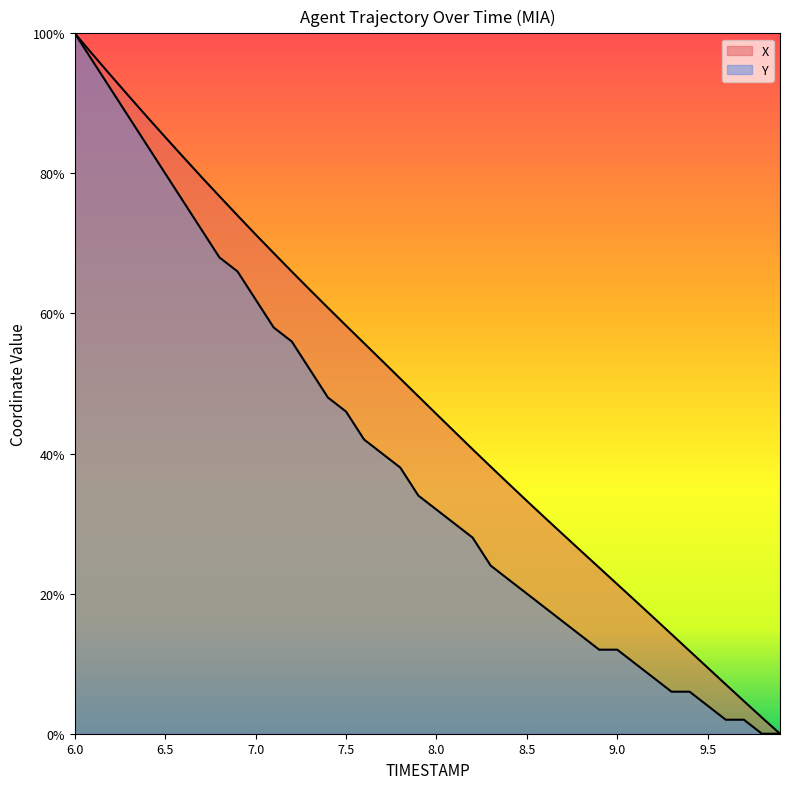

Which series has the widest spread of values?

X